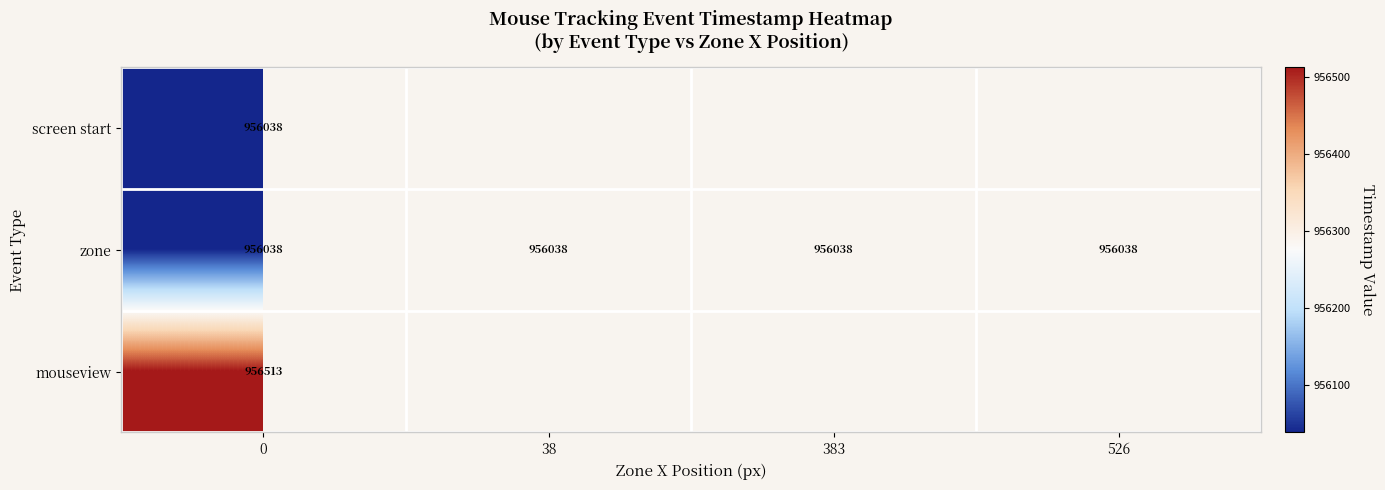

True or false: zone has a value of 1424802 at 0.

False